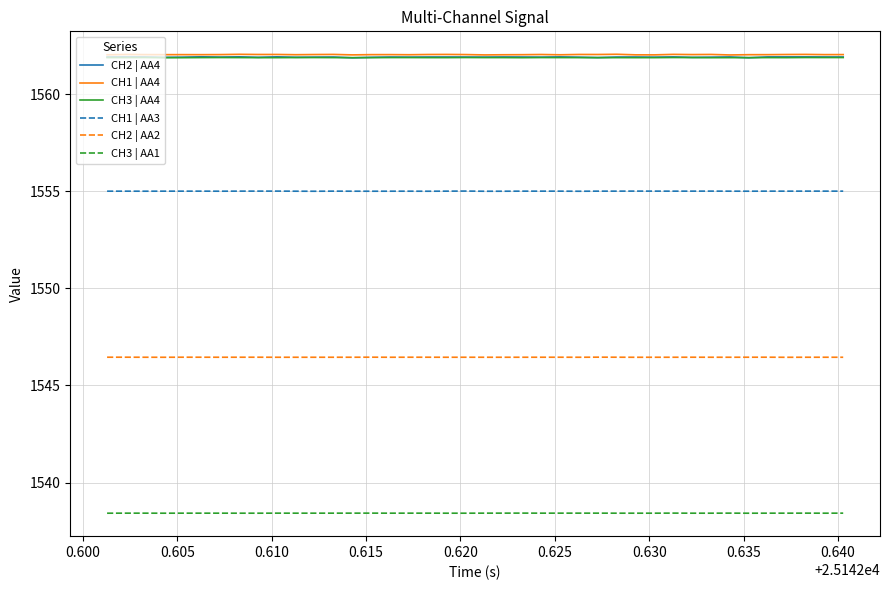

True or false: CH3 | AA1 and CH3 | AA4 intersect in this chart.

False